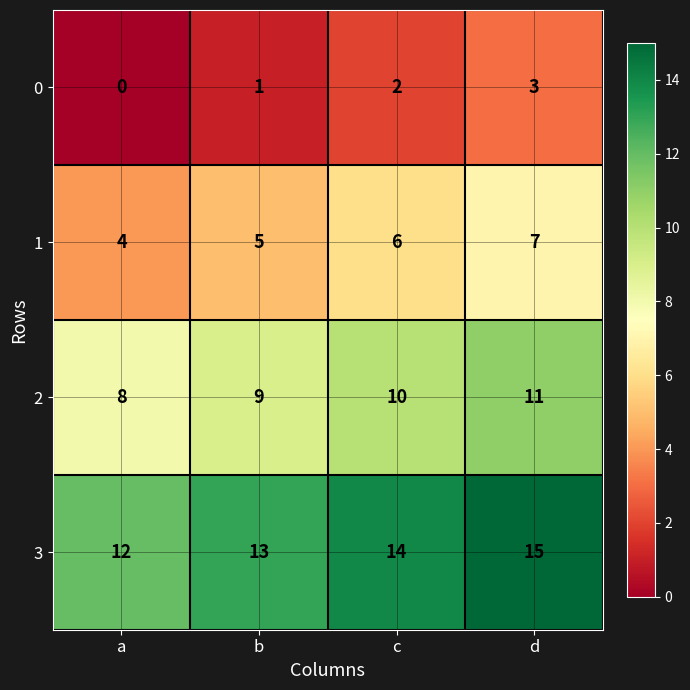

What is the difference between the highest and lowest values at c?

12